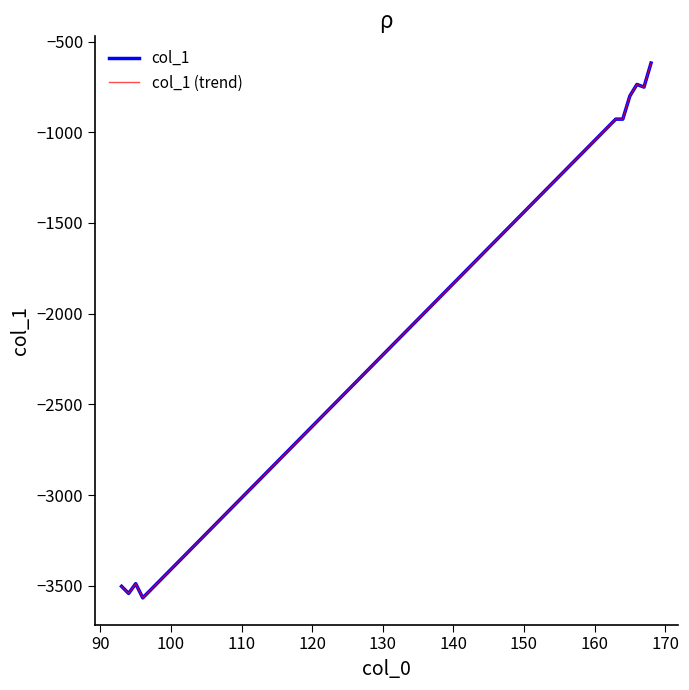

In col_1 (trend), how many points are higher than both neighbors (excluding endpoints)?

2